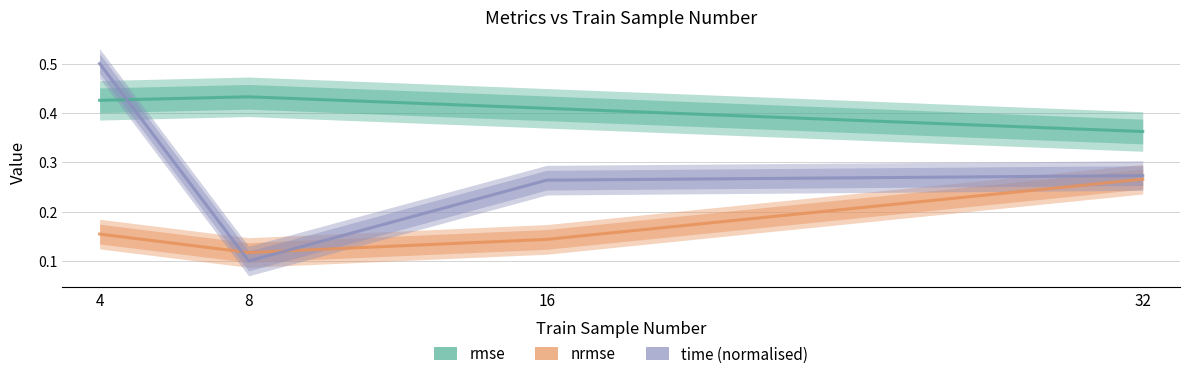

How many lines are shown in the chart?

3